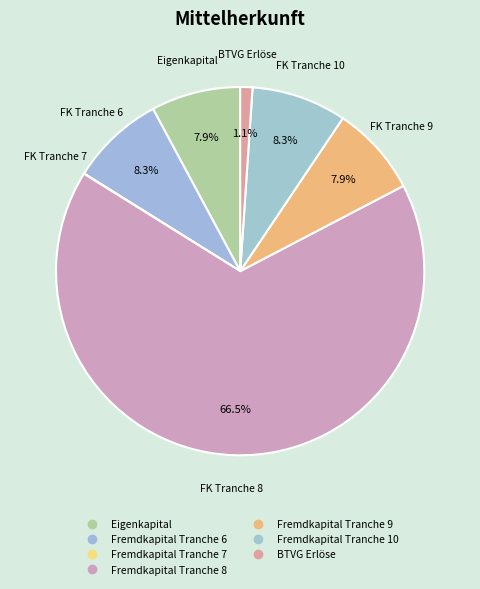

Between Fremdkapital Tranche 10 and BTVG Erlöse, which is larger?

Fremdkapital Tranche 10